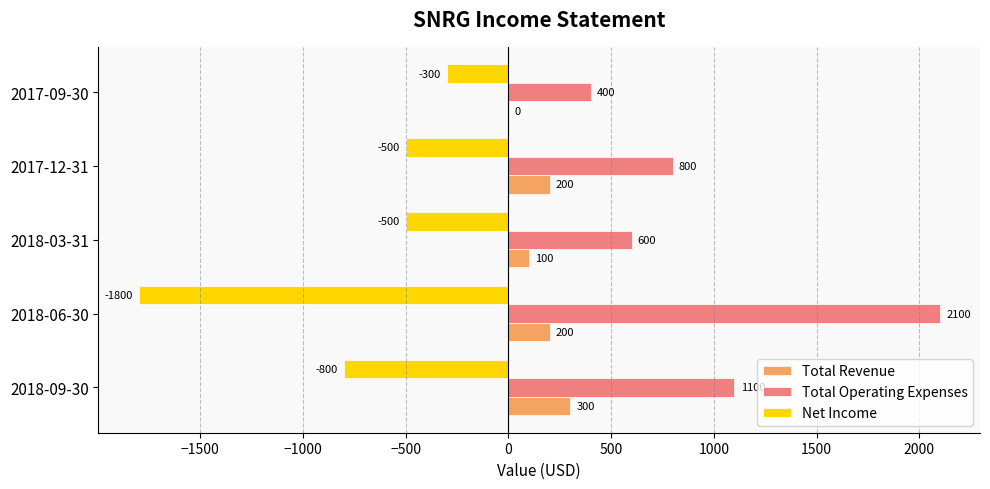

What is the sum of the Total Operating Expenses values at 2018-06-30 and 2018-09-30?

3200